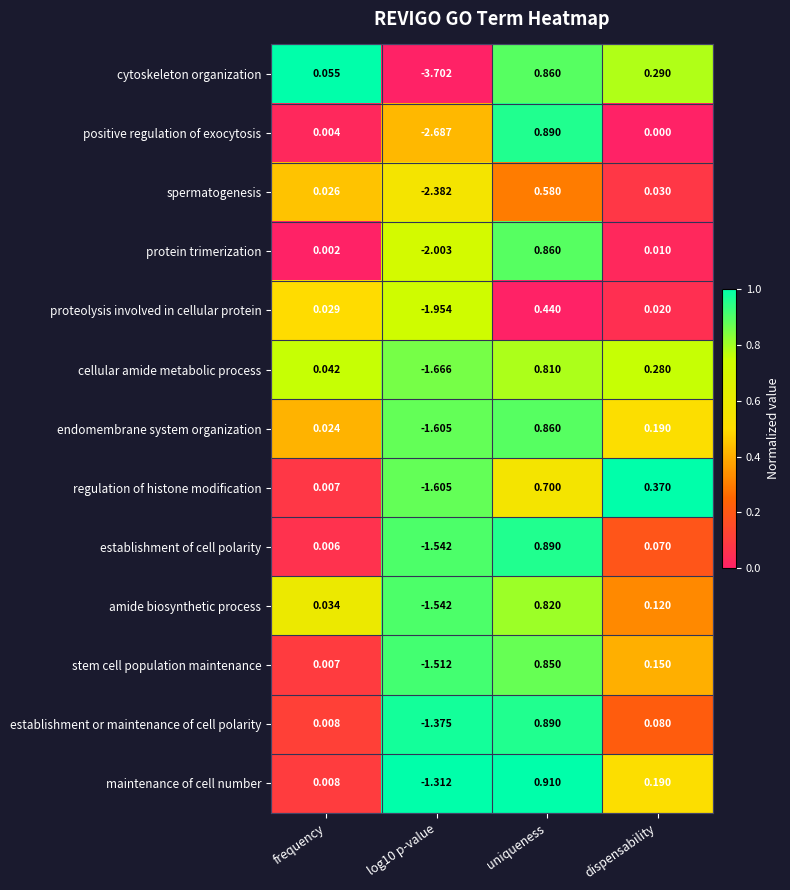

Which series has the largest total across all categories?

maintenance of cell number